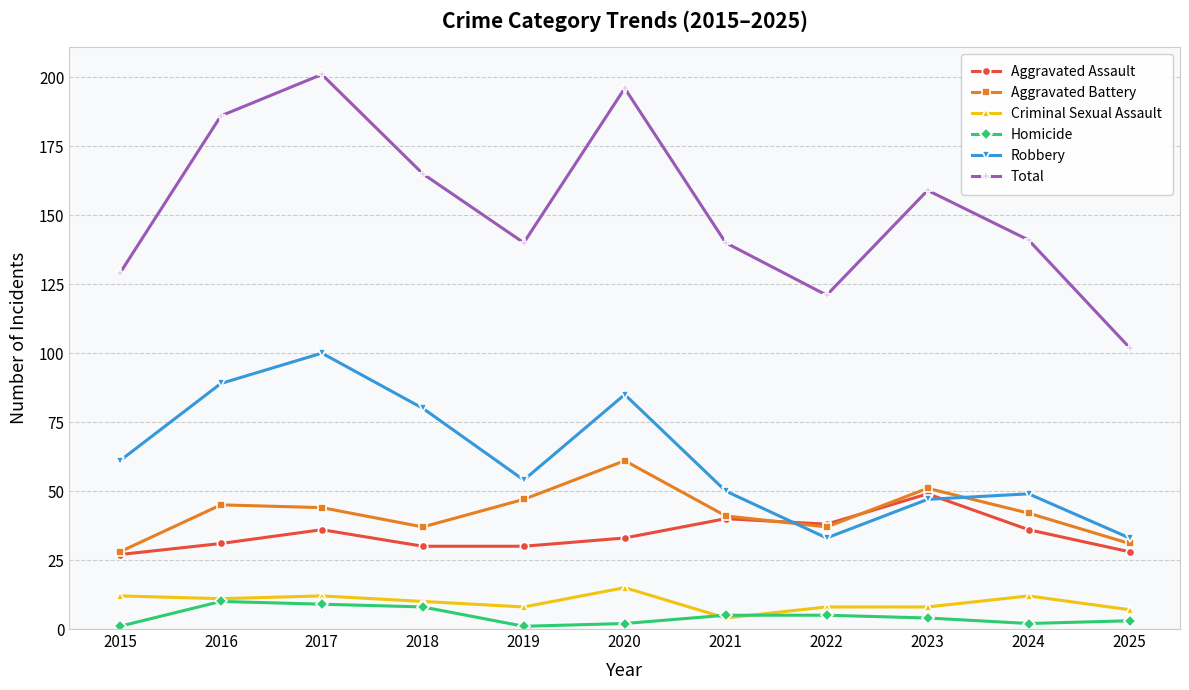

What is the difference between the maximum and minimum values in the Aggravated Assault series?

22